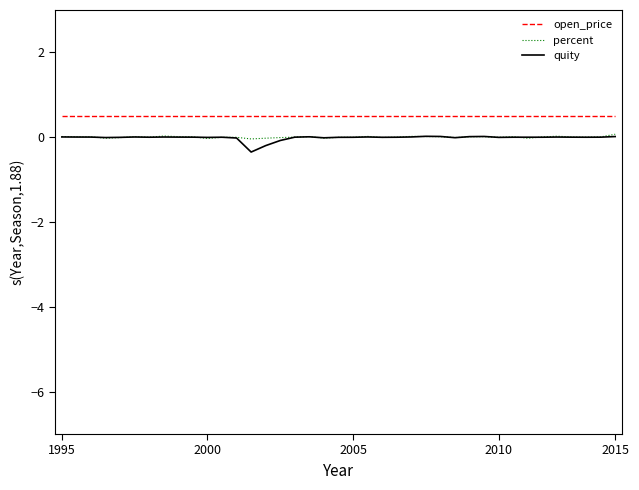

True or false: quity and open_price cross at least once.

False